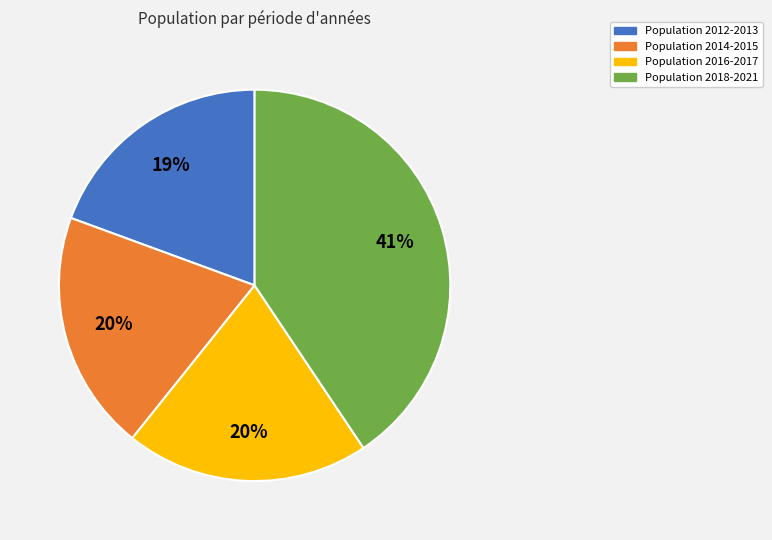

Approximately how many times larger is the value at Population 2014-2015 compared to Population 2018-2021?

0.5